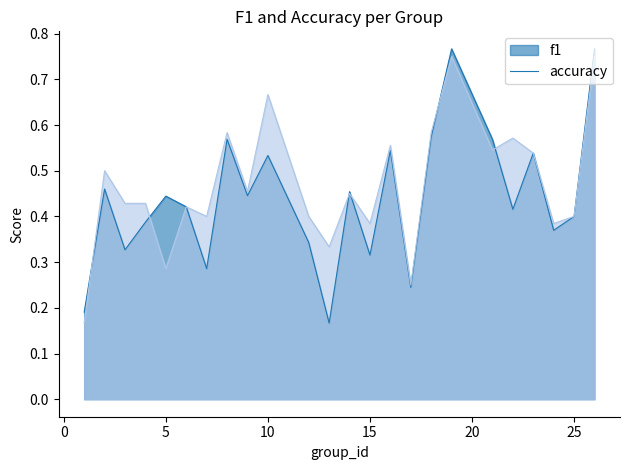

After their last crossing, which series has the higher values: accuracy or f1?

accuracy